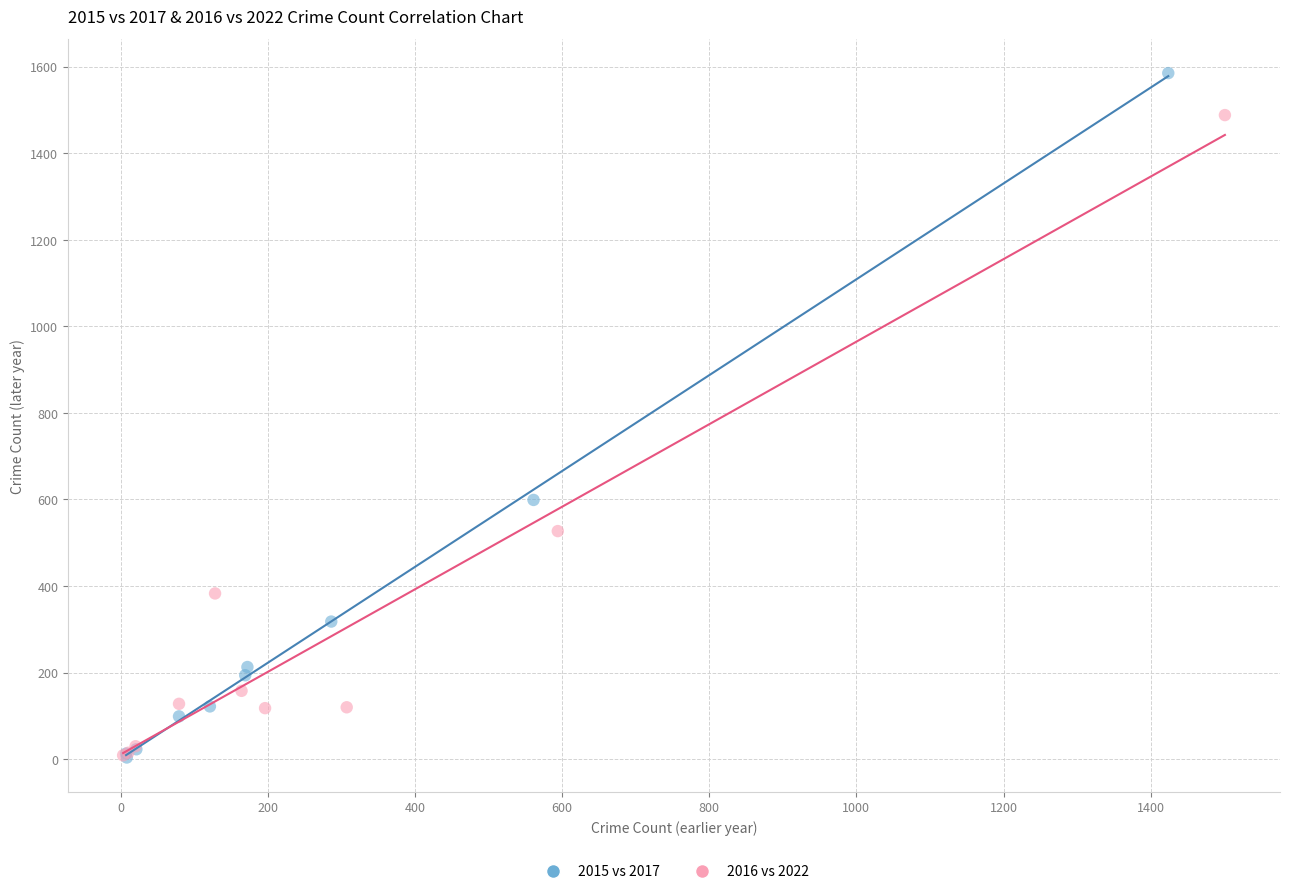

Which series has the widest spread of Y values?

2015 vs 2017